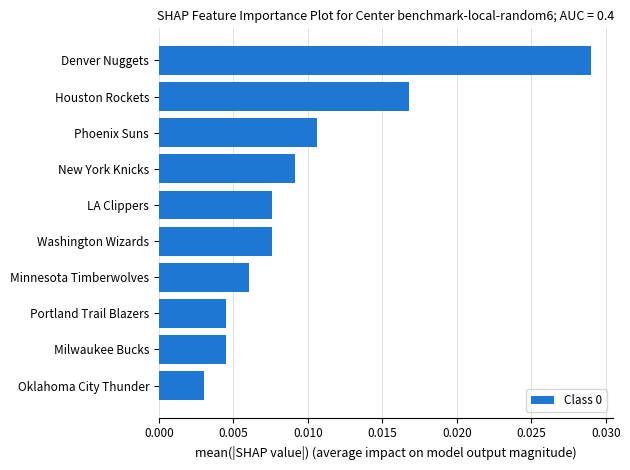

How many values are between 0 and 1?

10